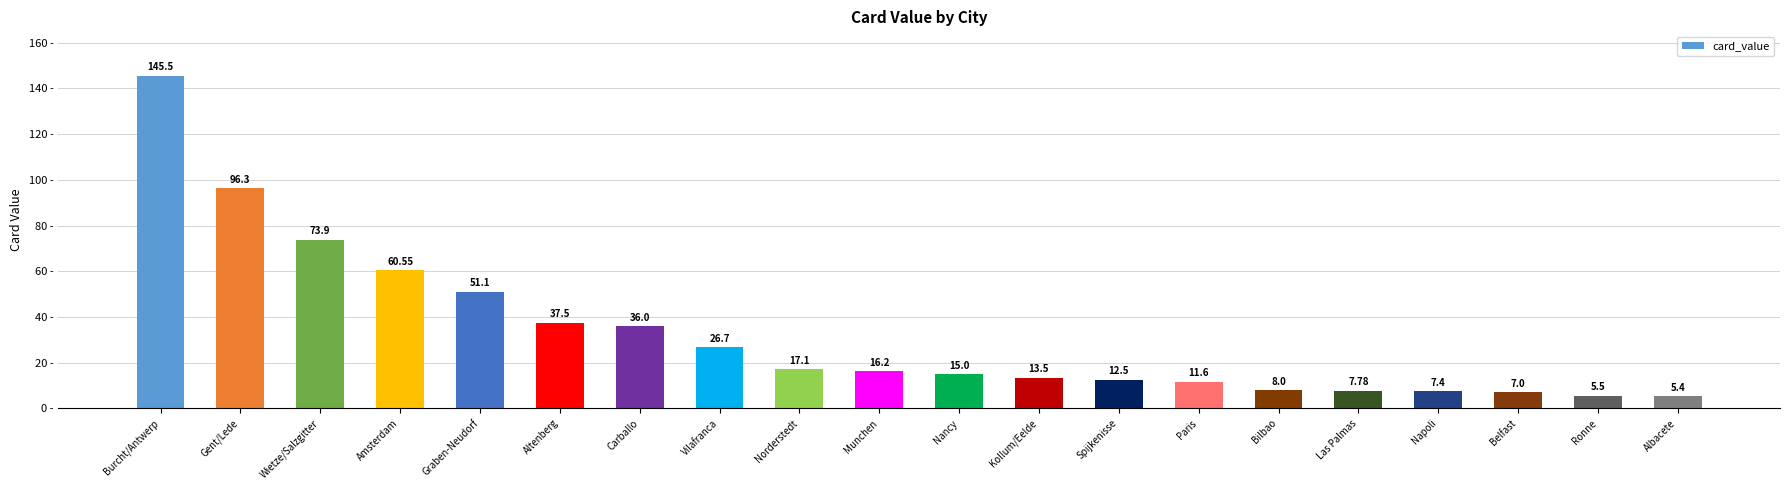

What is the change in value from Burcht/Antwerp to Nancy?

-130.5